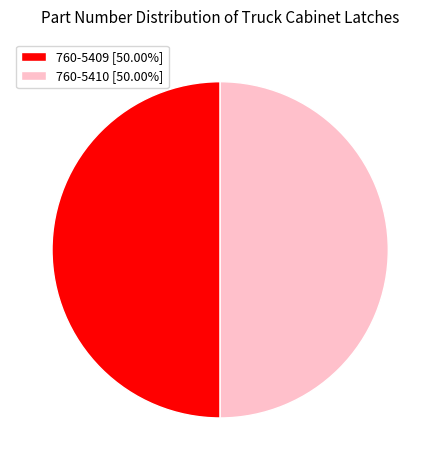

Combined, do 760-5410 [50.00%] and 760-5409 [50.00%] account for over 50%?

Yes